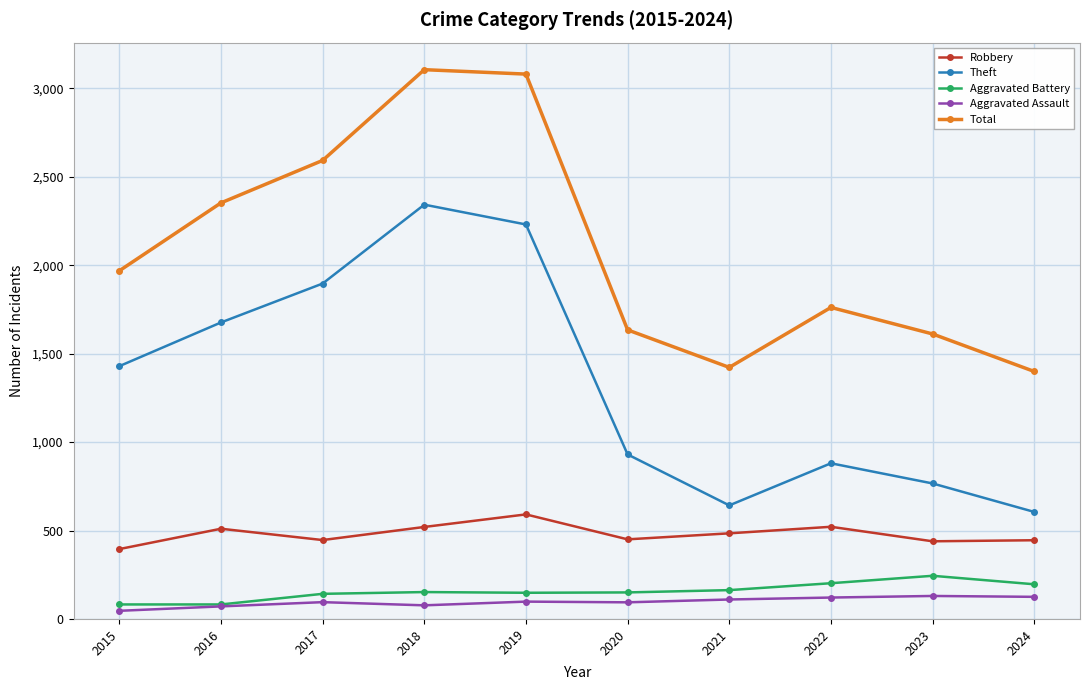

Which series has the largest range (max minus min)?

Theft